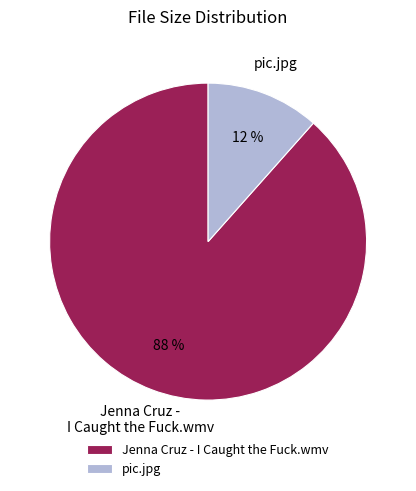

True or false: Jenna Cruz - I Caught the Fuck.wmv accounts for 75% of the total.

False